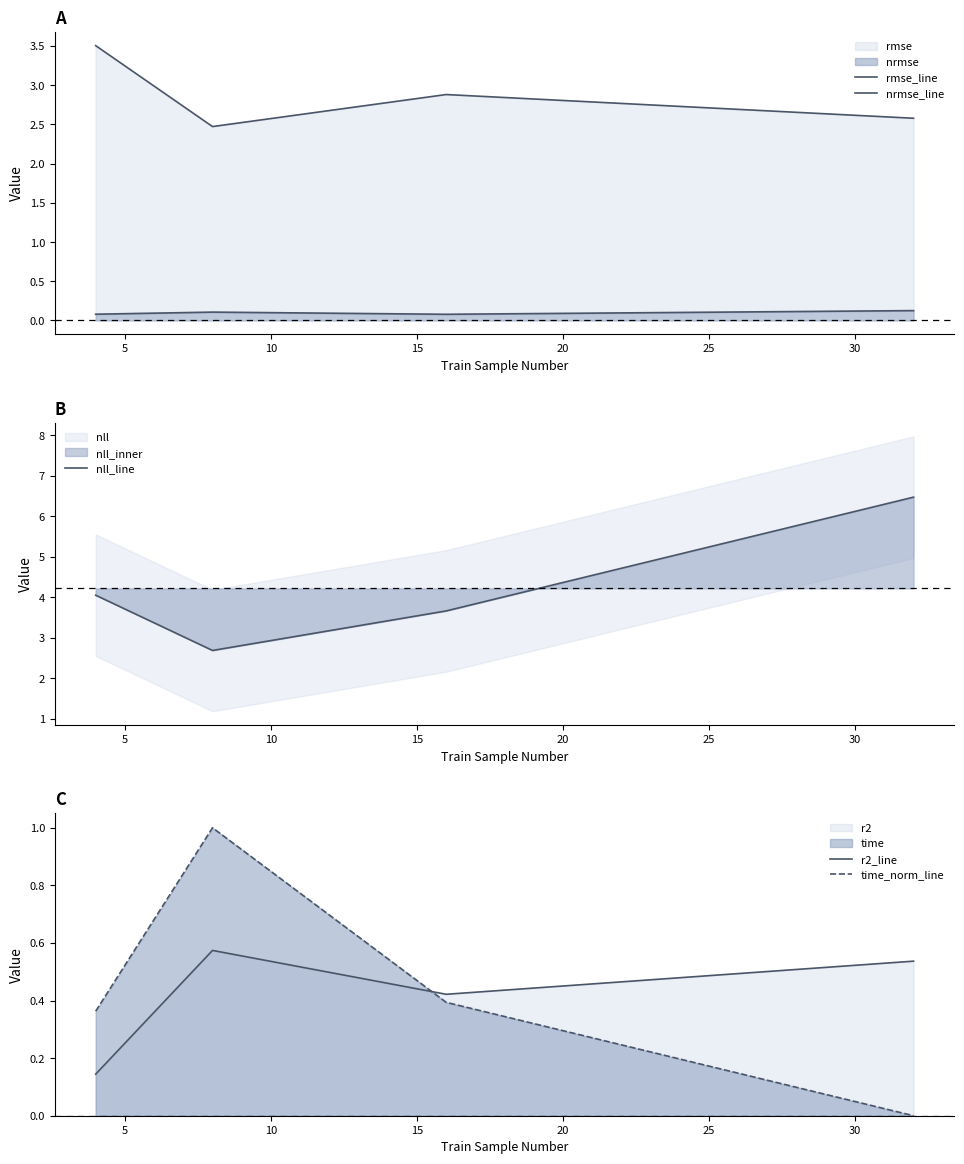

True or false: time_norm_line and rmse_line intersect in this chart.

False